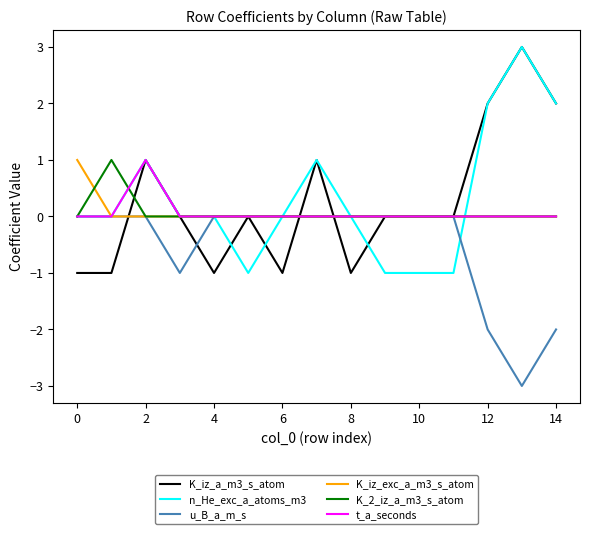

What is the greatest value displayed?

3